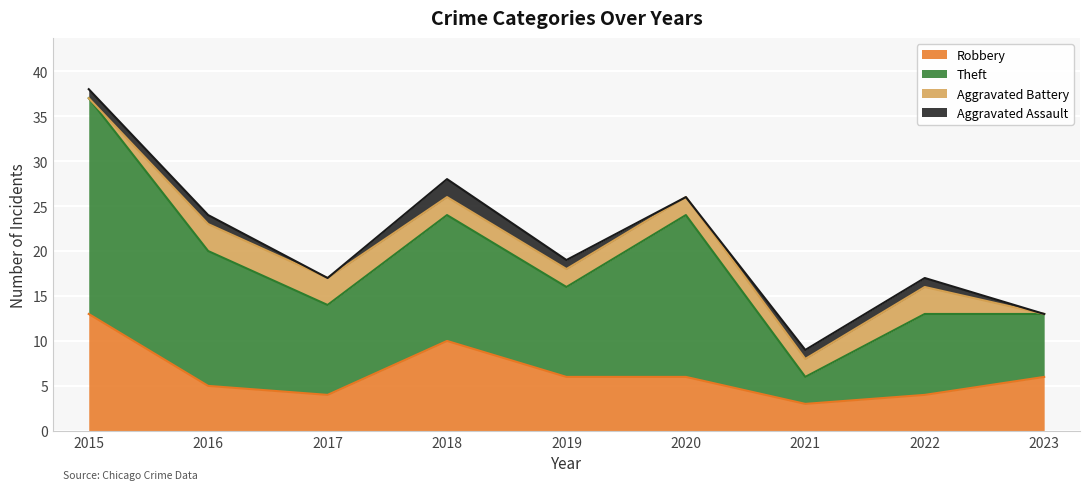

At which category is the sum across all series the highest?

2015